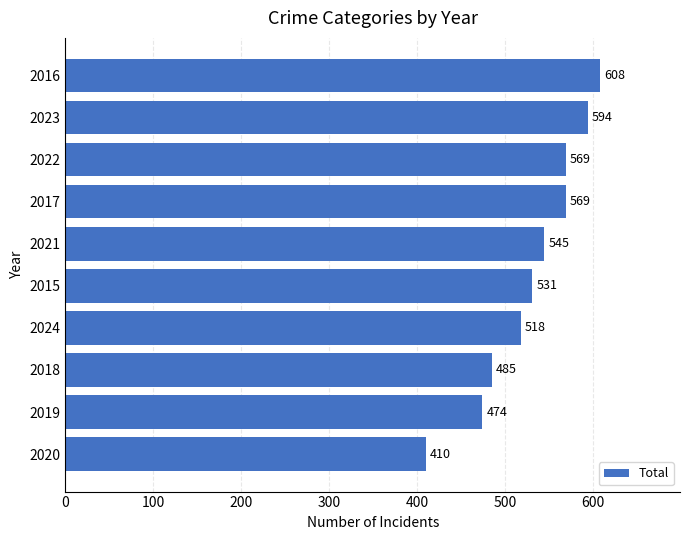

How many data points are less than 545?

5